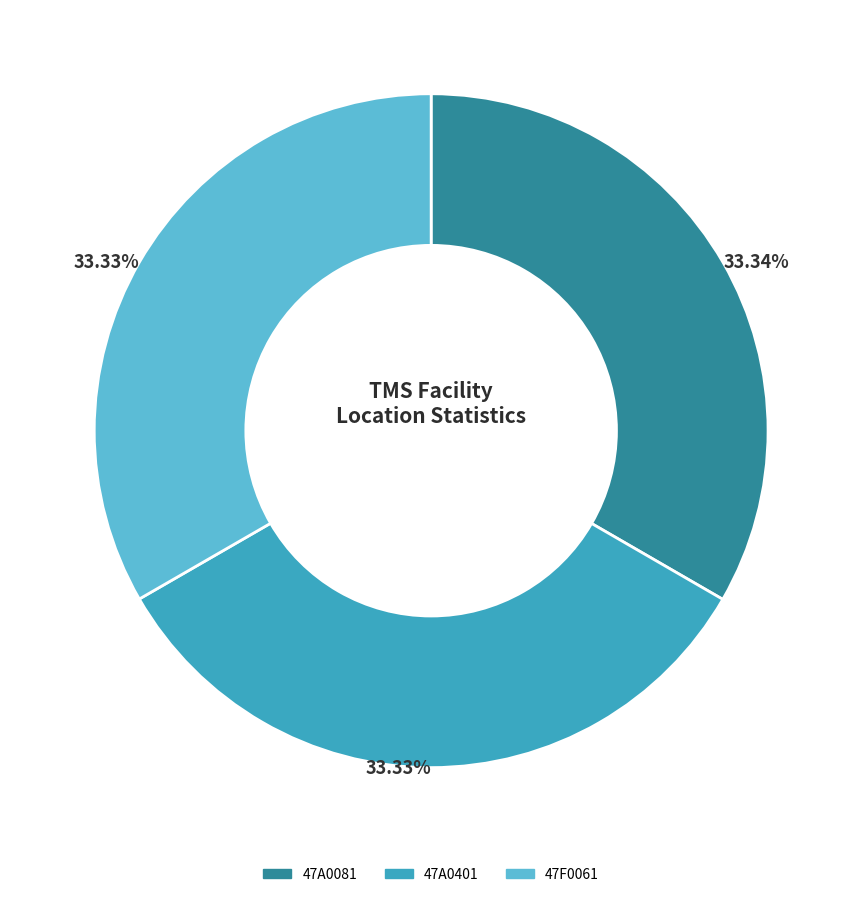

Is it true that 47A0081 is 33% of the pie?

True